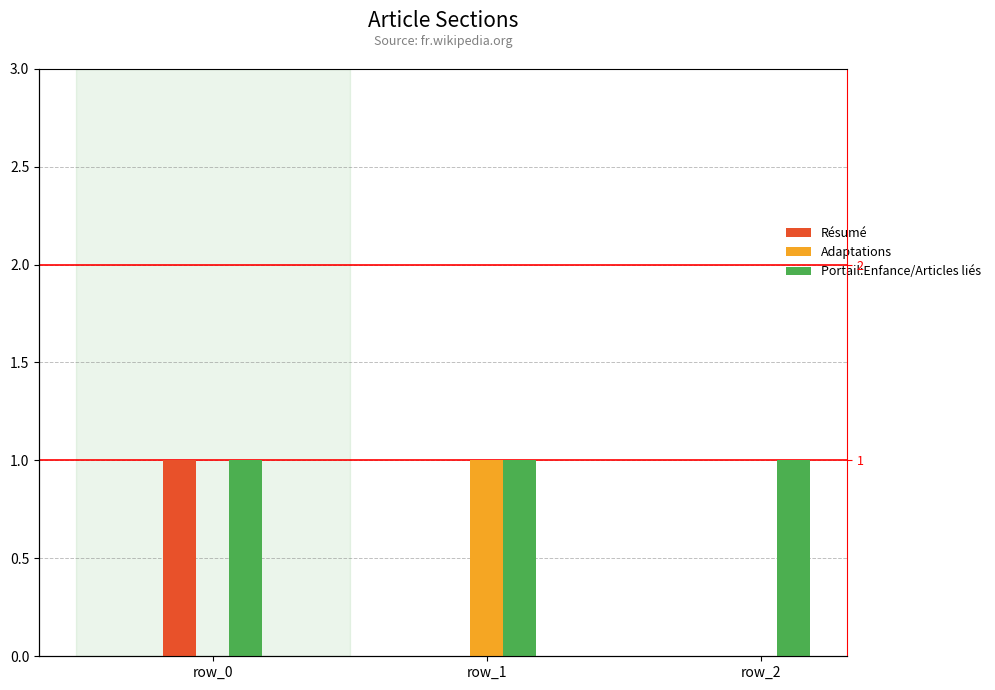

How many values in Adaptations are above zero?

1